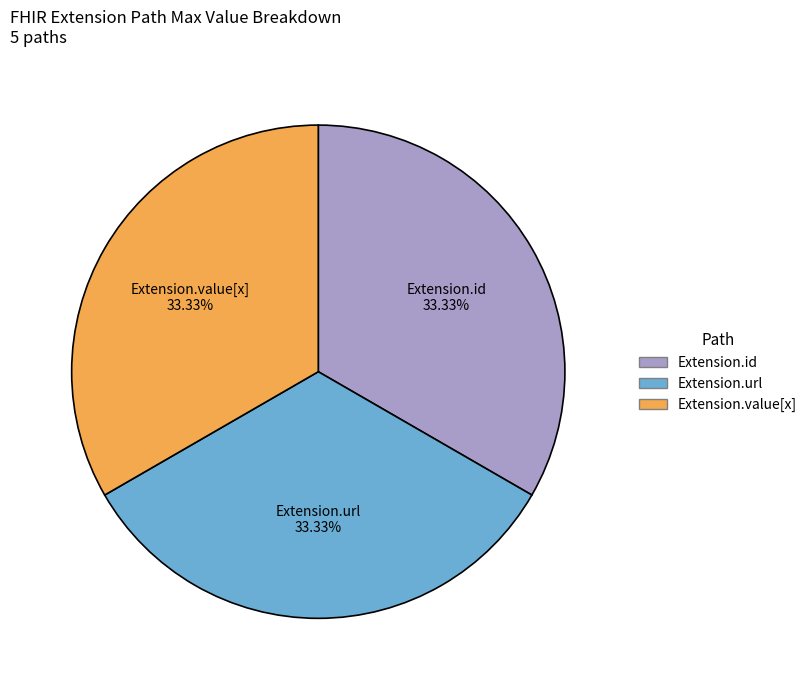

How many slices are in this pie chart?

3